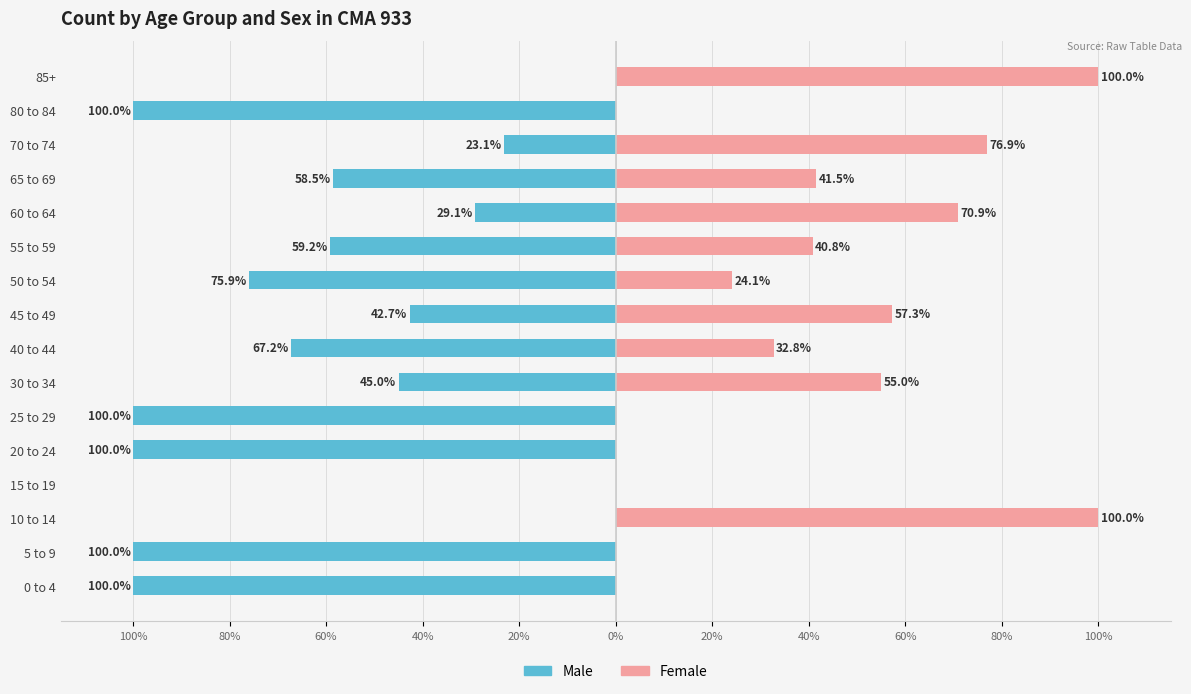

How many distinct data groups are displayed?

2